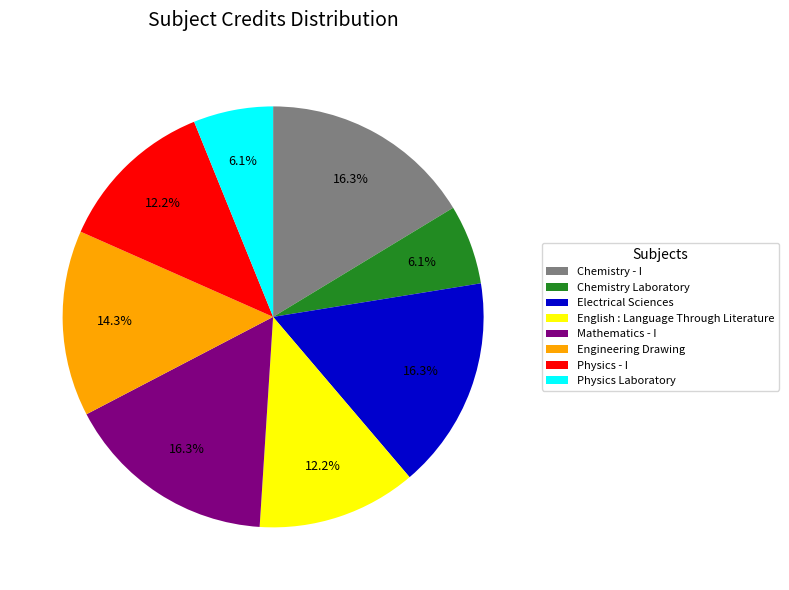

Count the number of slices in the pie.

8